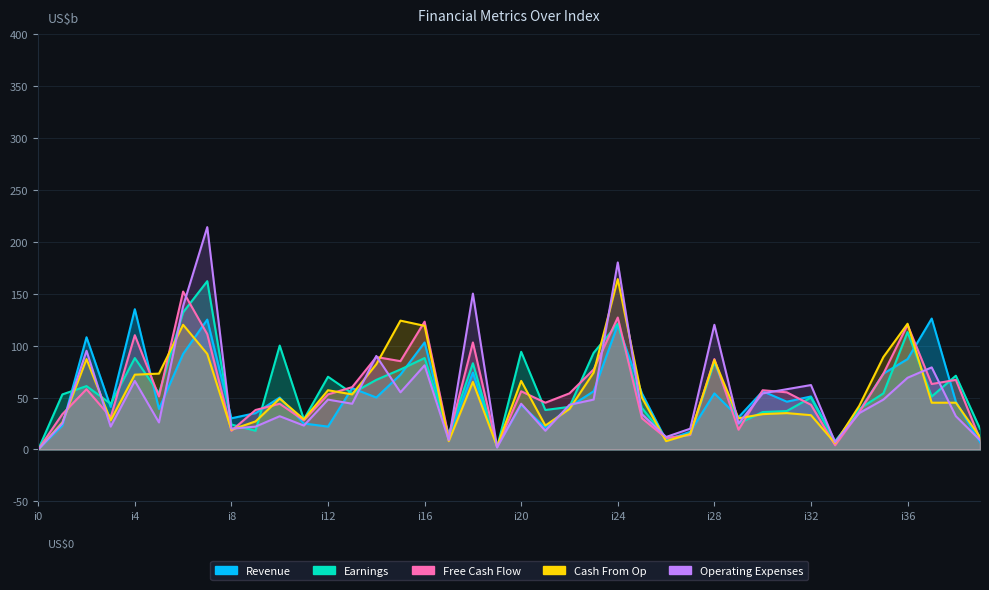

How many intersections are there between Earnings and Revenue?

22